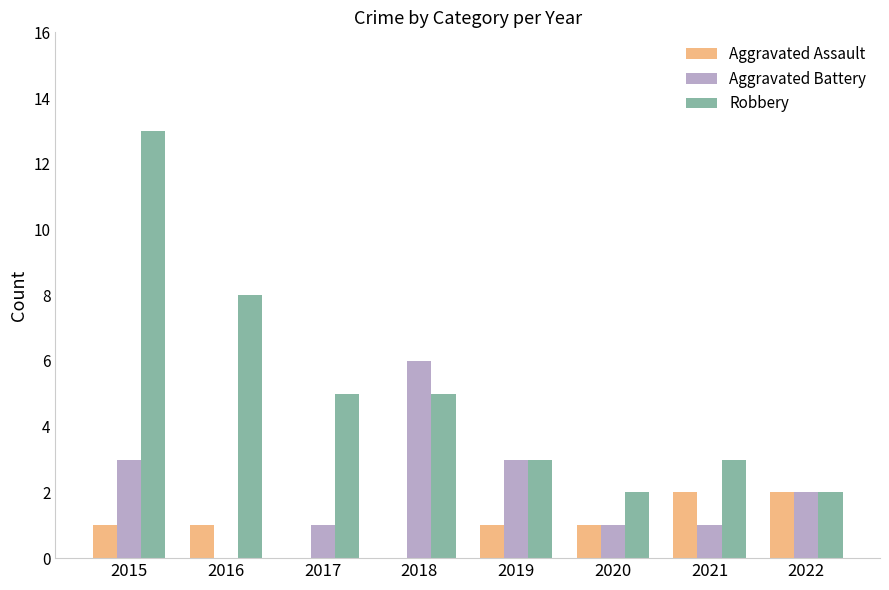

Which series changed the most between 2015 and 2018?

Robbery